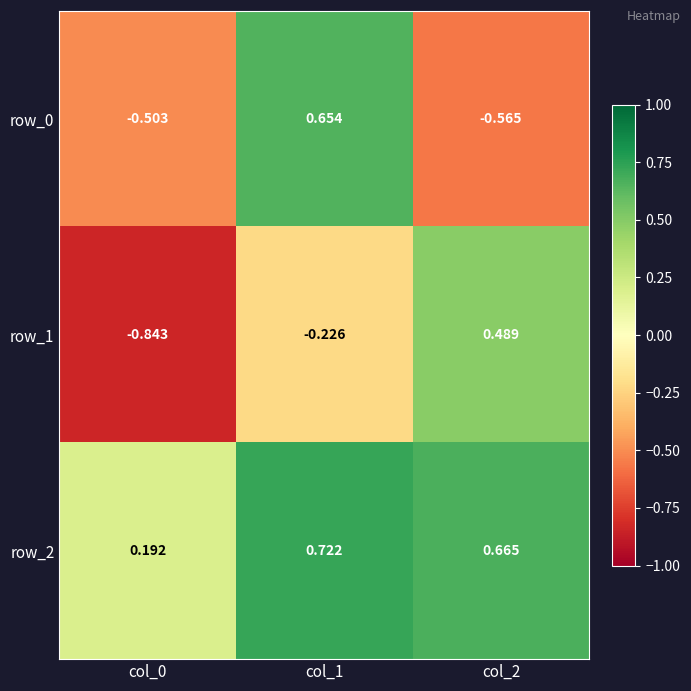

How many series are shown in this chart?

3